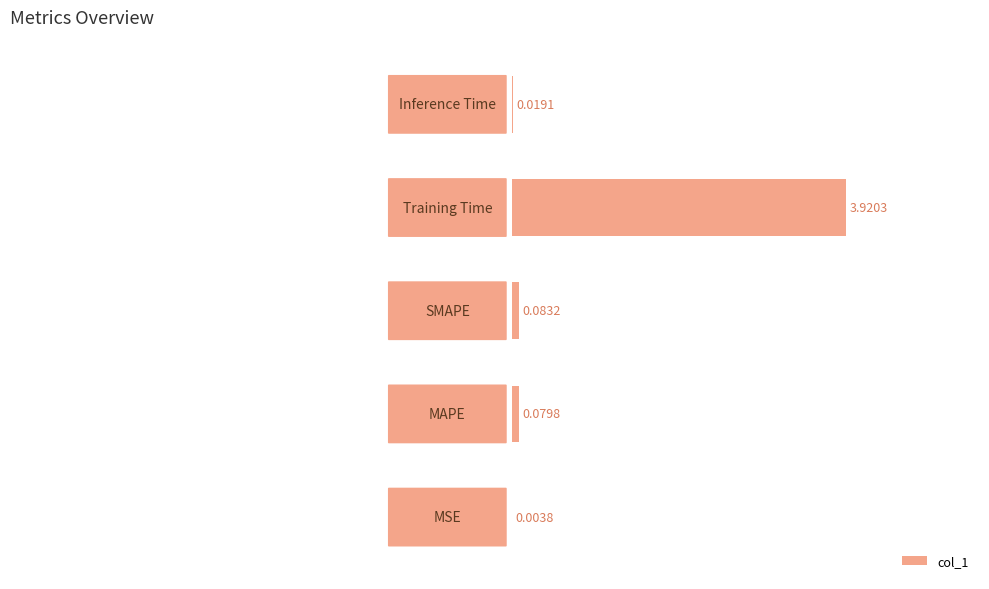

What is the sum of all values?

4.1